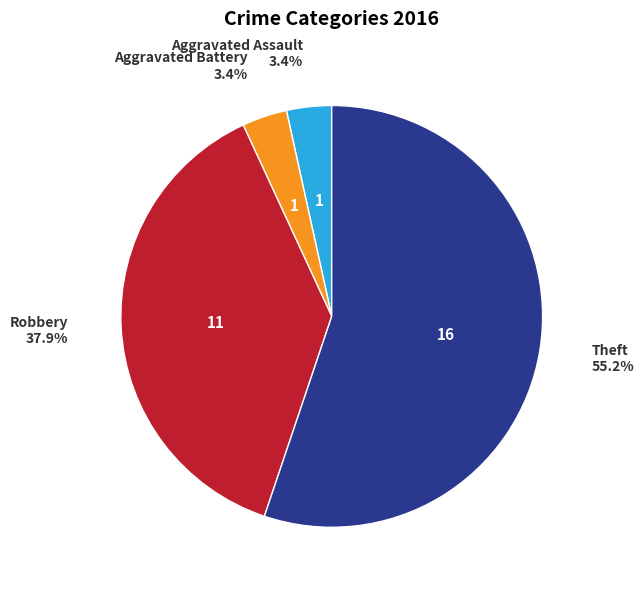

Is there a majority slice in this chart?

Yes